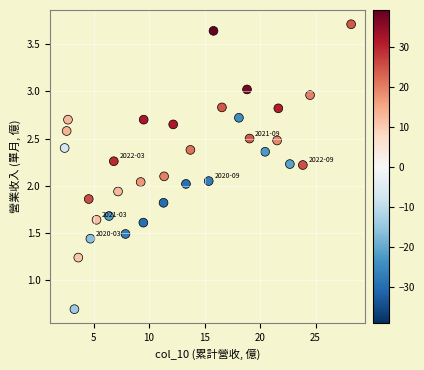

What is the range of X values (max minus min)?

25.8